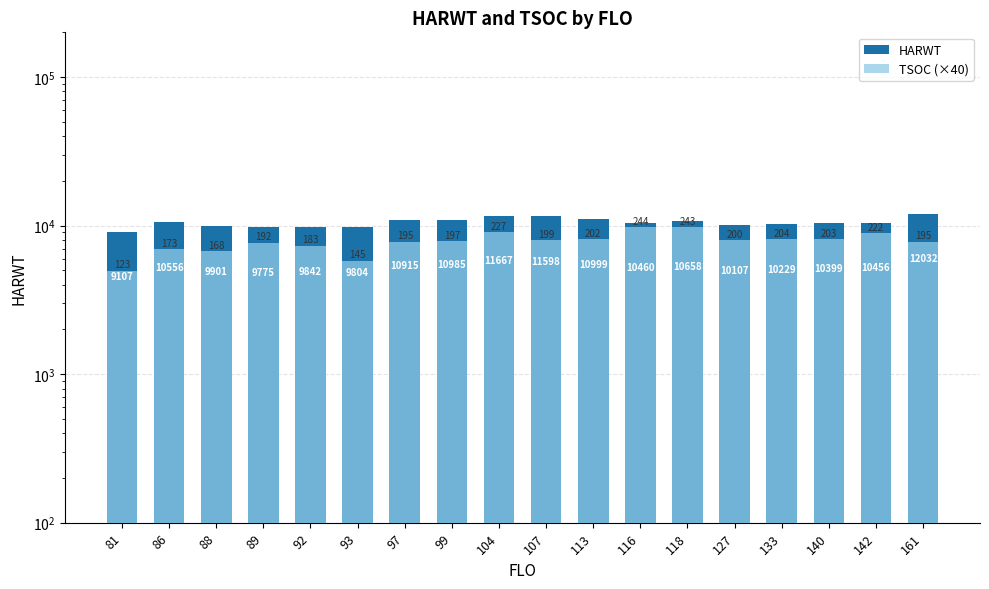

Are the bars grouped side by side (vs. stacked)?

Yes